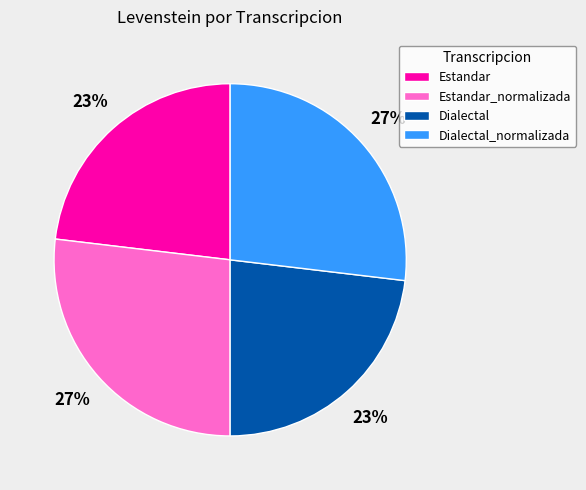

Combined, do Dialectal_normalizada and Estandar_normalizada account for over 50%?

Yes